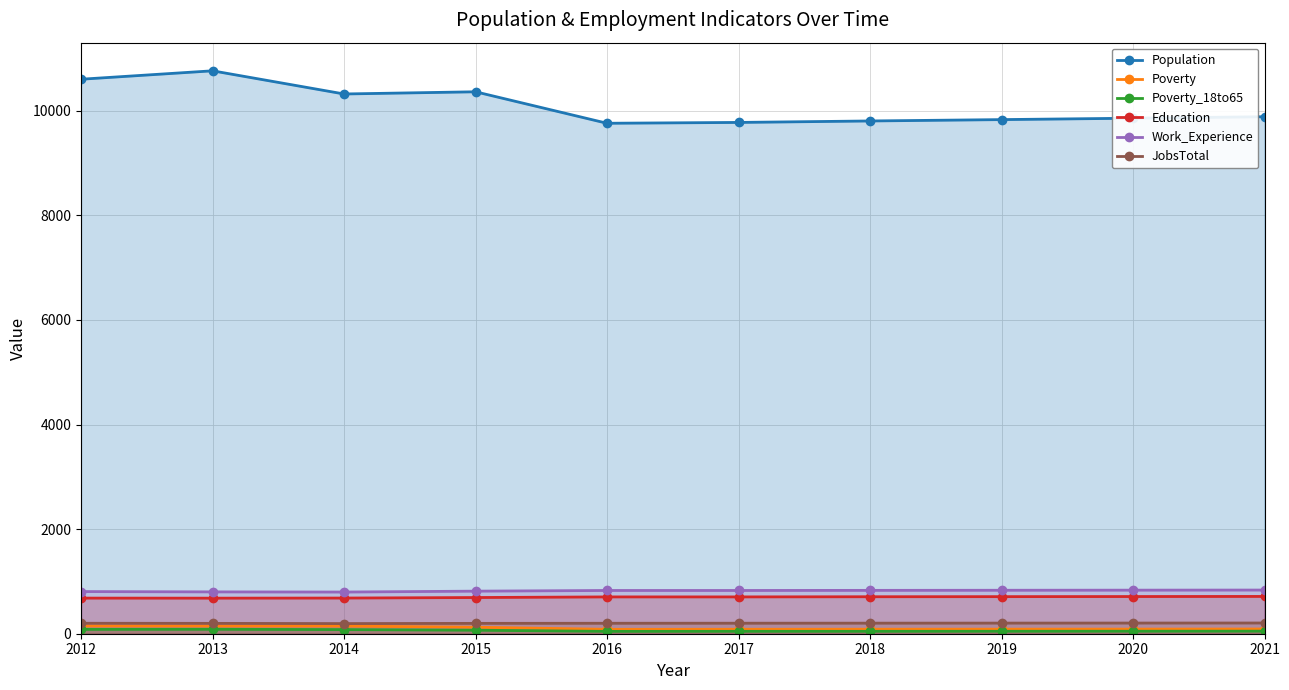

At which label does Poverty first exceed 90?

2012